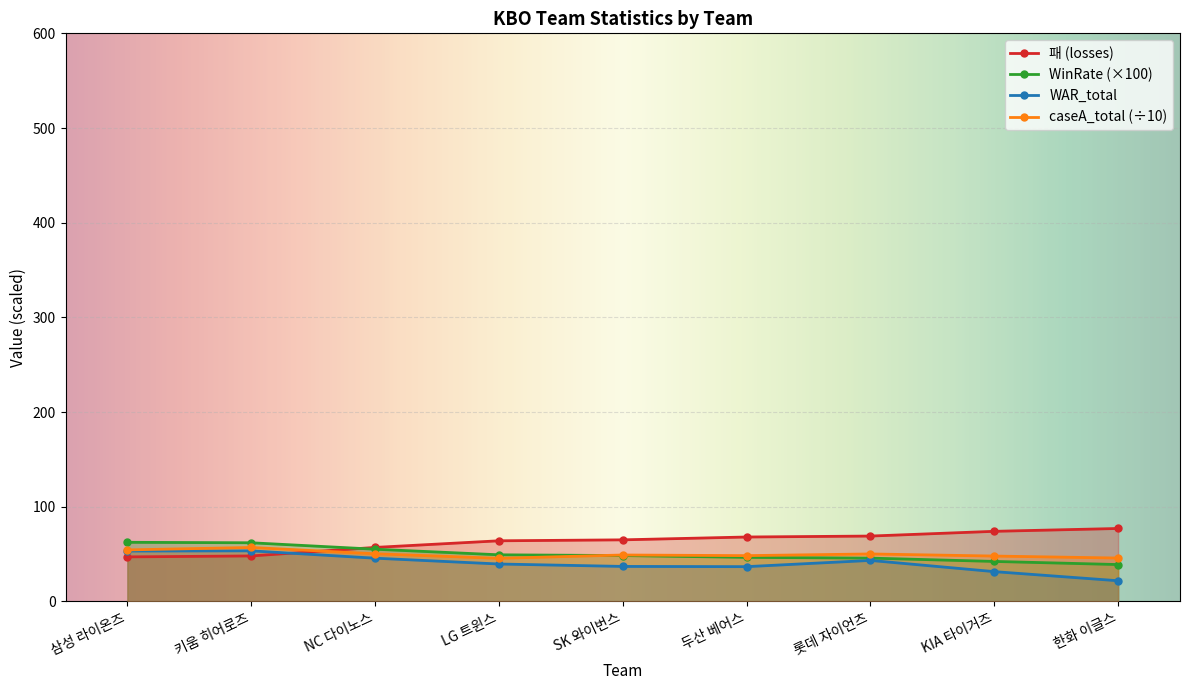

Reading left to right, transcribe all the data shown in this chart.

패: 47.0	48.0	57.0	64.0	65.0	68.0	69.0	74.0	77.0
WinRate: 62.4	61.9	55.1	49.2	48.4	46.5	45.7	42.2	38.9
WAR_total: 53.2	53.4	45.6	39.5	36.9	36.7	43.3	31.4	21.8
caseA_total: 54.4	56.9	50.3	45.5	49.0	48.3	50.1	47.9	45.8